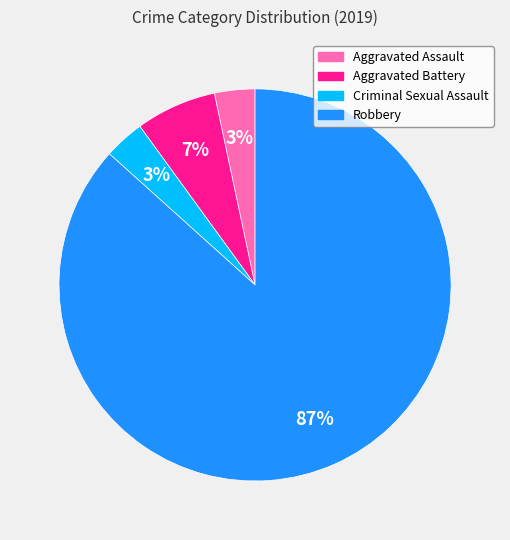

What is the largest slice in the pie chart?

Robbery